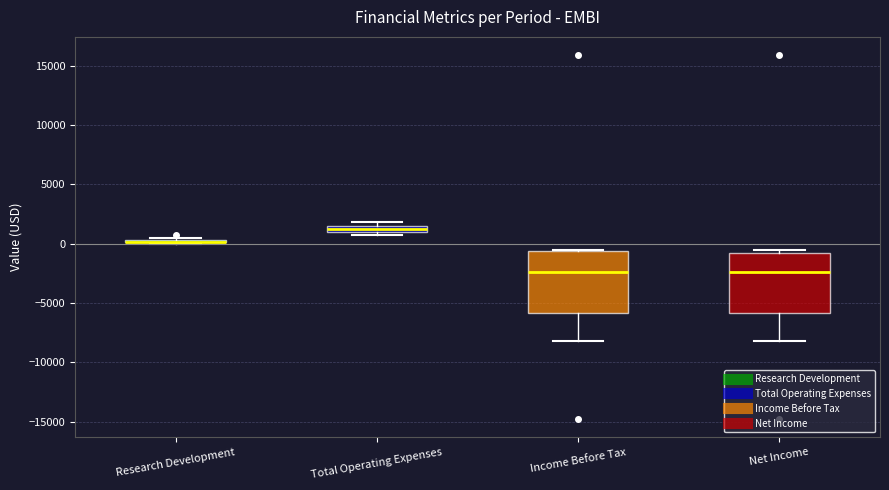

Where is the lower edge of the box for Income Before Tax on the y-axis? The values are not printed on the chart, so give them approximately, as read against the axis.

-6000